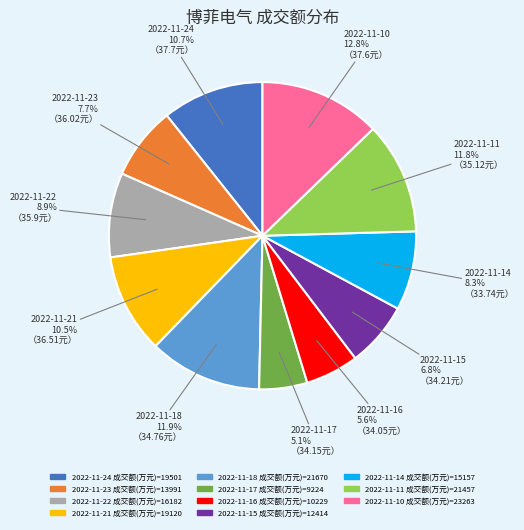

What is the largest slice in the pie chart?

2022-11-10